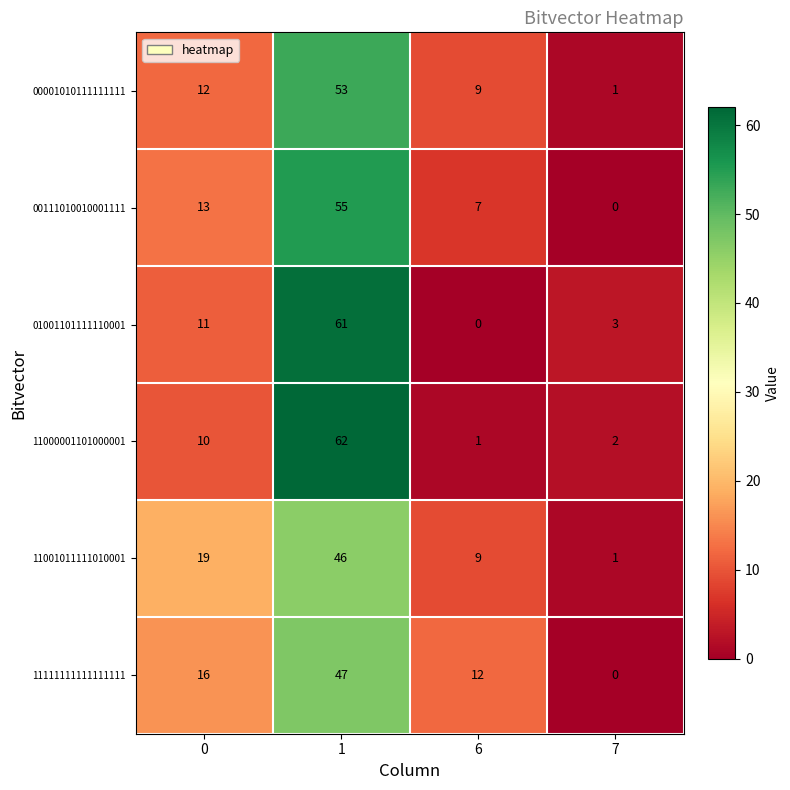

What is the sum of all 11001011111010001 values?

75